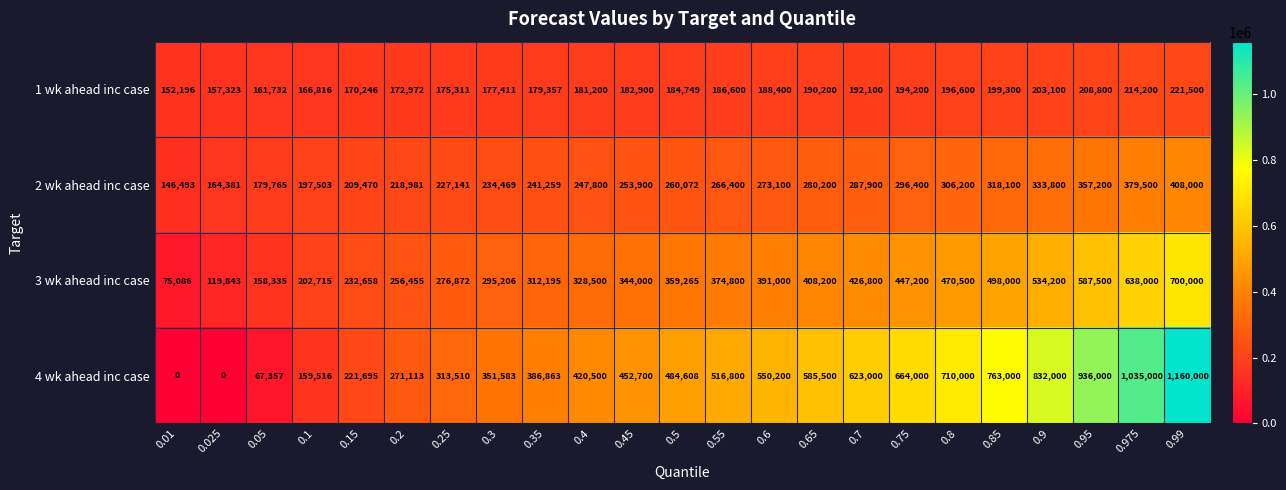

Rank the series at 0.6 from highest to lowest value.

4 wk ahead inc case, 3 wk ahead inc case, 2 wk ahead inc case, 1 wk ahead inc case